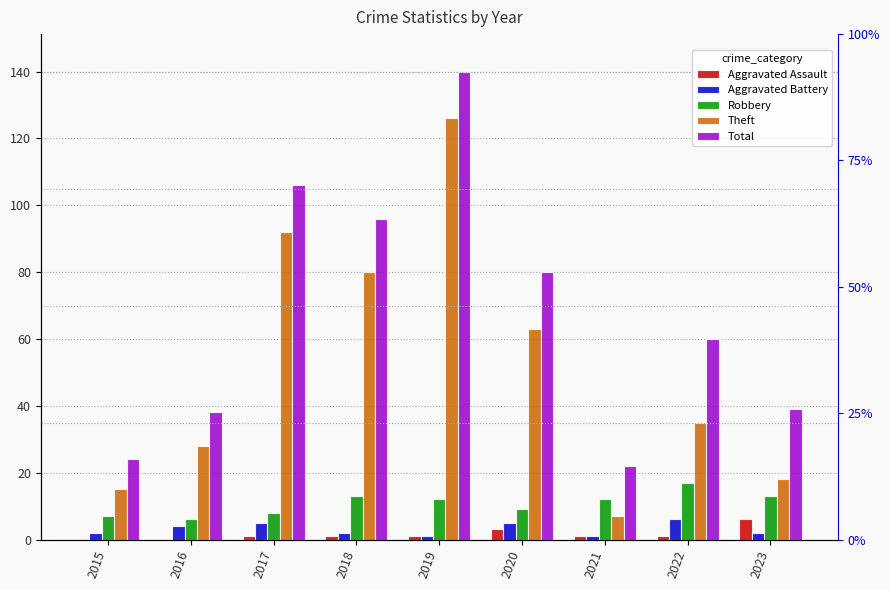

Rank the series by their maximum value, from highest to lowest.

Total, Theft, Robbery, Aggravated Assault, Aggravated Battery